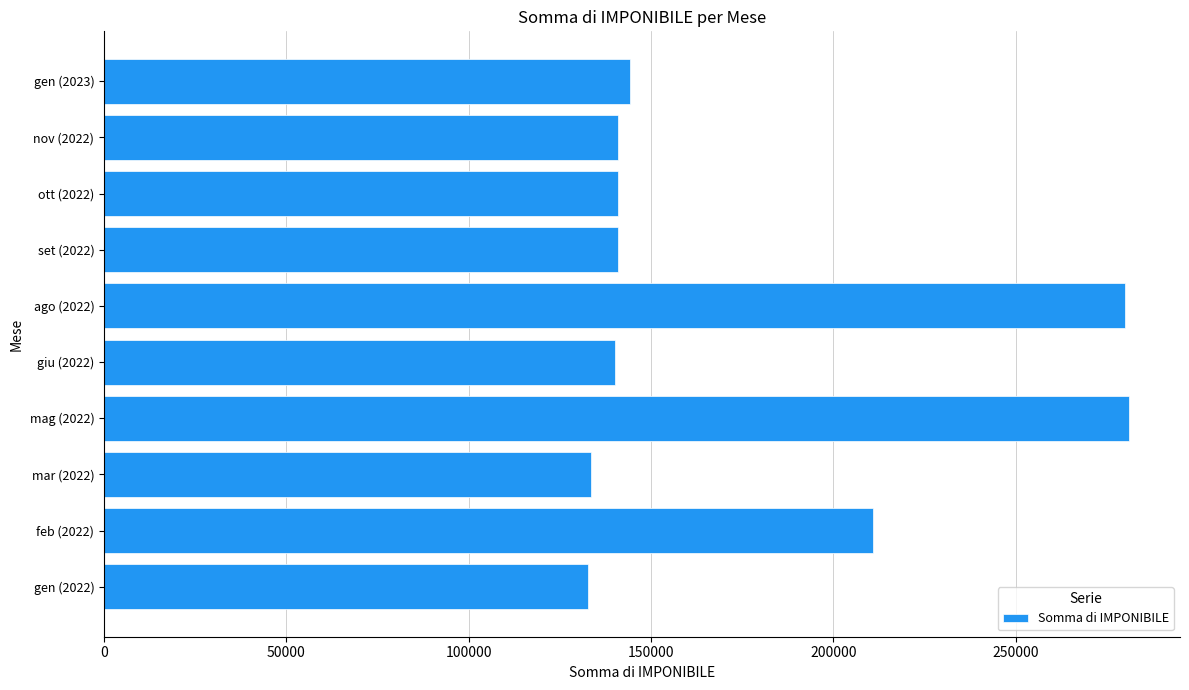

Where is the data nearest to the value 206822?

feb (2022)